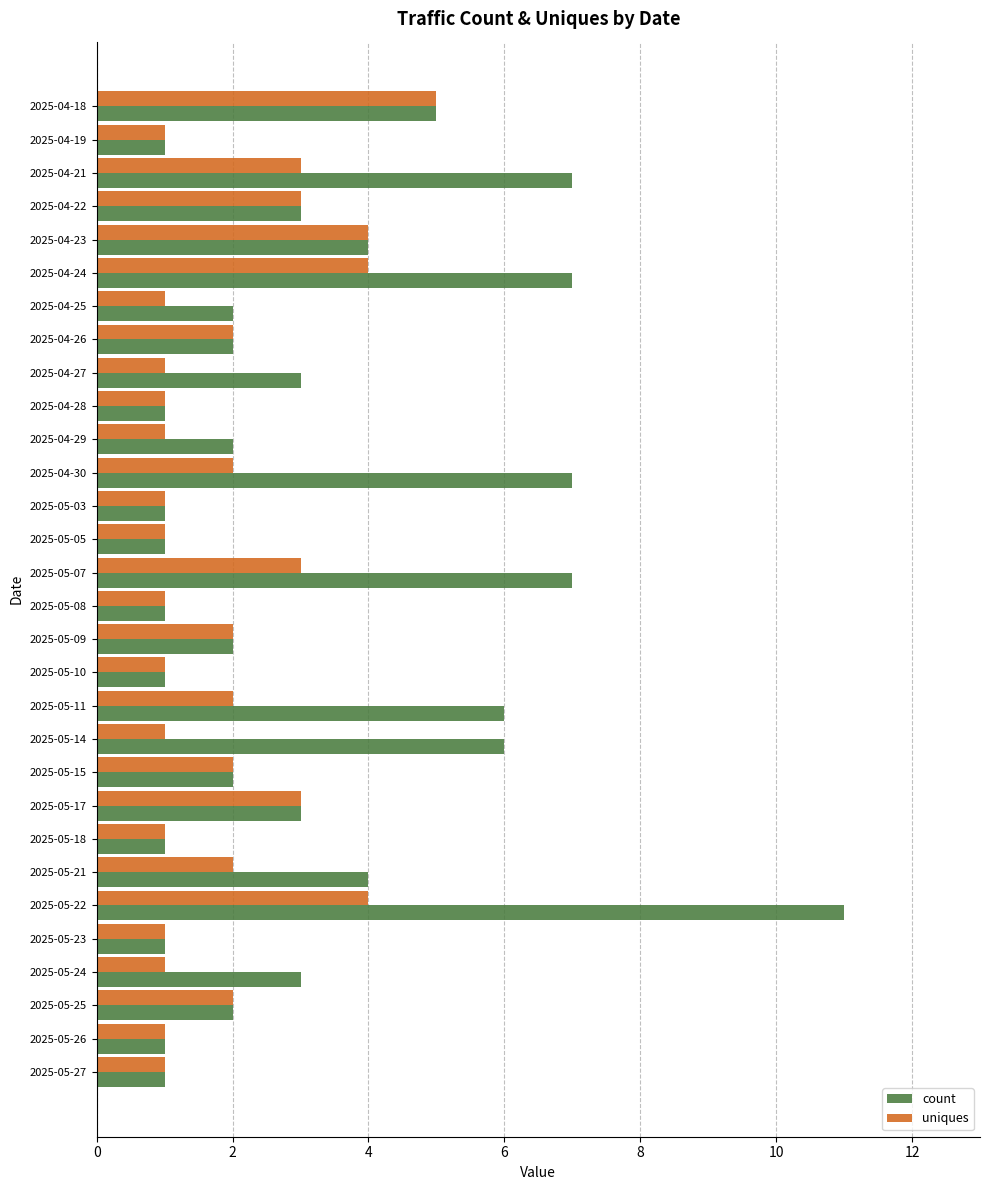

What is the minimum value for count?

1